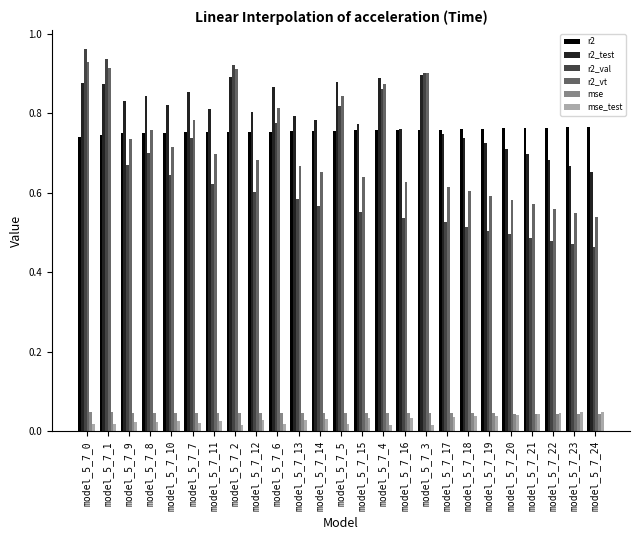

The r2_val series shows 0.9 at model_5_7_3. True or false?

True